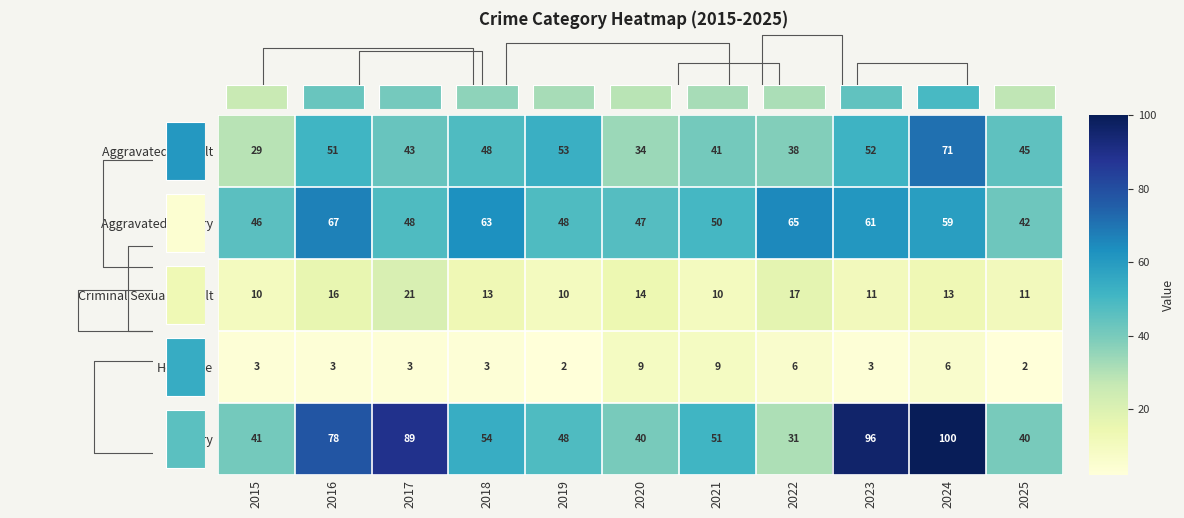

At how many categories does at least one series exceed 88?

3